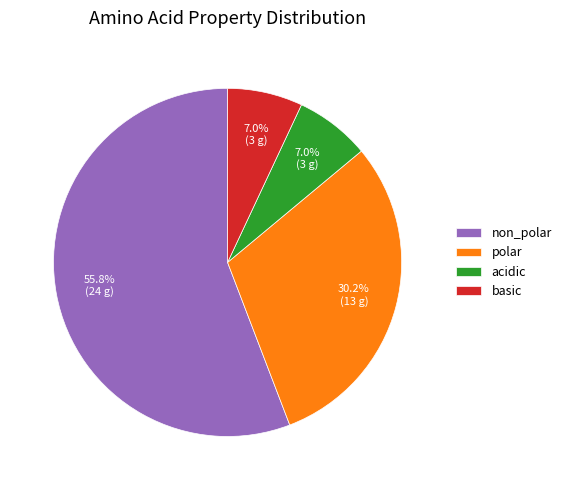

To the nearest percent, what is the combined percentage of polar and non_polar?

86%